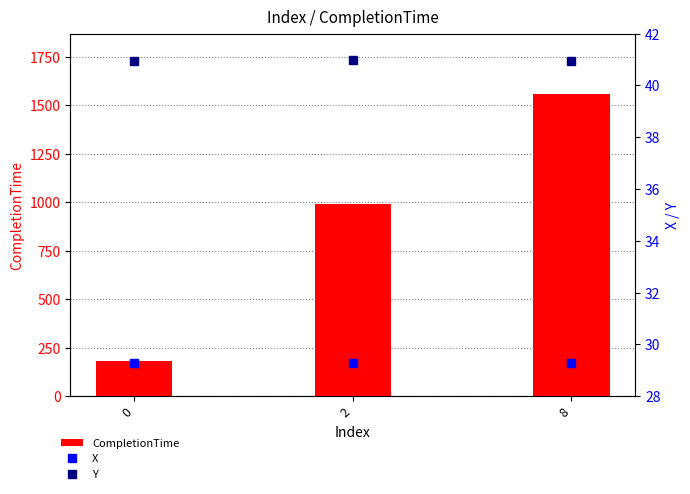

The value of CompletionTime at 8 is 1558.8. True or false?

True